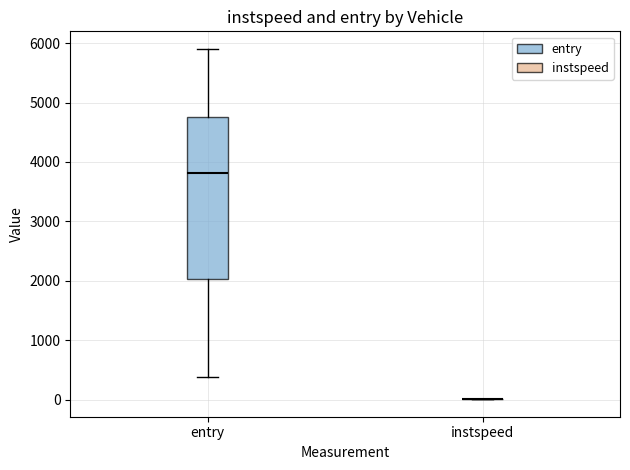

Reading left to right, read every box against the y-axis: the position of its median line, the range the box covers, and the ends of its whiskers. The values are not printed on the chart, so give them approximately, as read against the axis.

entry: median 3800, box 2000 to 4800, whiskers 400 to 5900
instspeed: box collapsed to a line at 0, whiskers 0 to 0